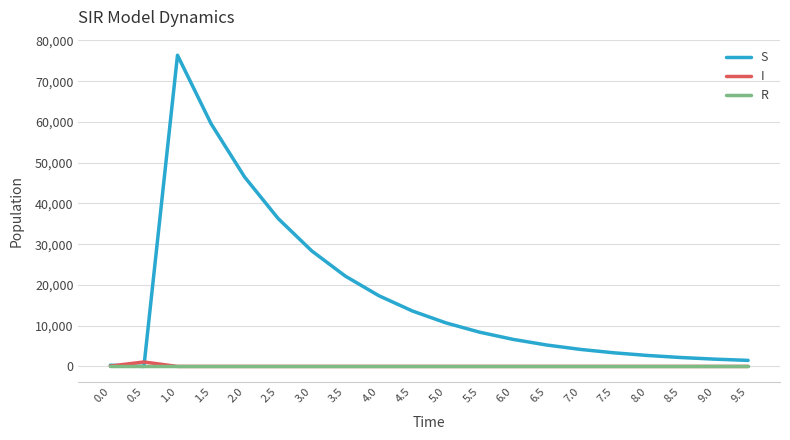

Which series has the largest total across all categories?

S